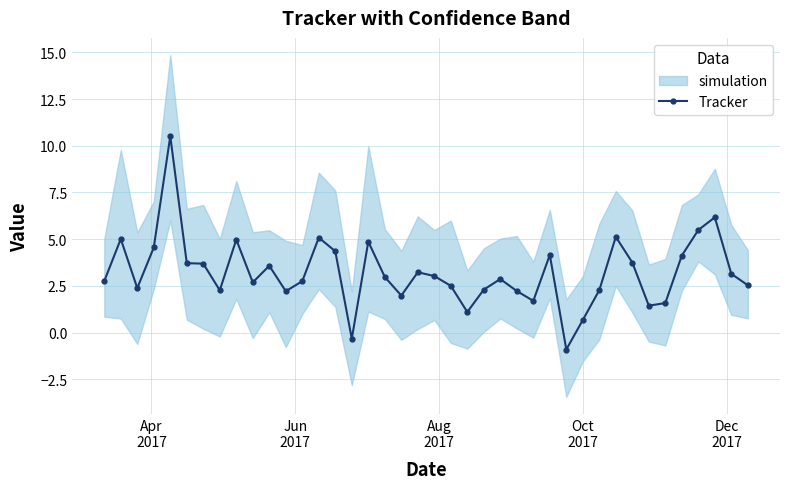

What is the value of the Tracker point at the 9th from the left?

5.0